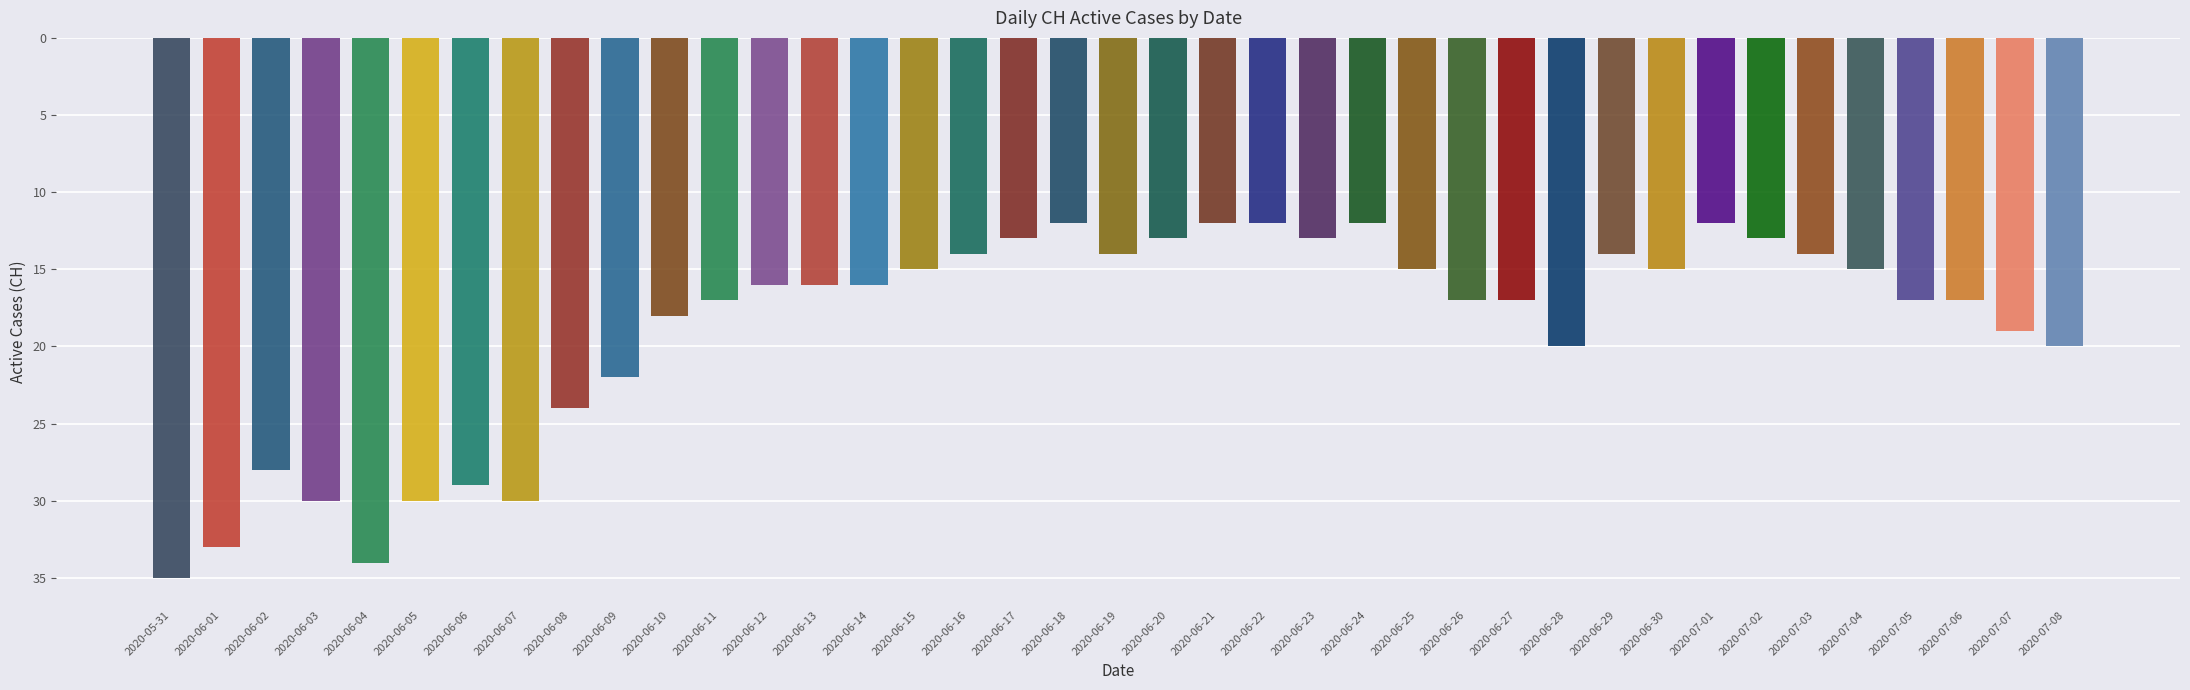

List the labels in order of value, smallest first.

2020-06-18, 2020-06-21, 2020-06-22, 2020-06-24, 2020-07-01, 2020-06-17, 2020-06-20, 2020-06-23, 2020-07-02, 2020-06-16, 2020-06-19, 2020-06-29, 2020-07-03, 2020-06-15, 2020-06-25, 2020-06-30, 2020-07-04, 2020-06-12, 2020-06-13, 2020-06-14, 2020-06-11, 2020-06-26, 2020-06-27, 2020-07-05, 2020-07-06, 2020-06-10, 2020-07-07, 2020-06-28, 2020-07-08, 2020-06-09, 2020-06-08, 2020-06-02, 2020-06-06, 2020-06-03, 2020-06-05, 2020-06-07, 2020-06-01, 2020-06-04, 2020-05-31